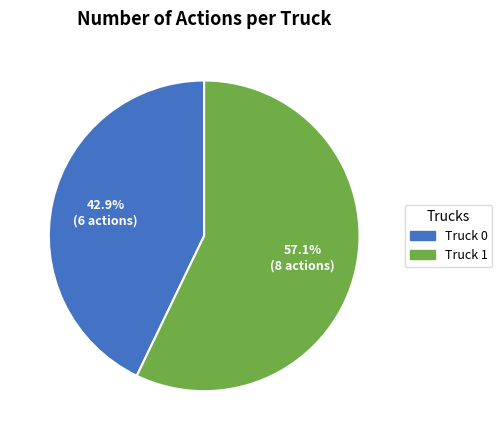

What percentage is the Truck 0 slice, to the nearest percent?

43%